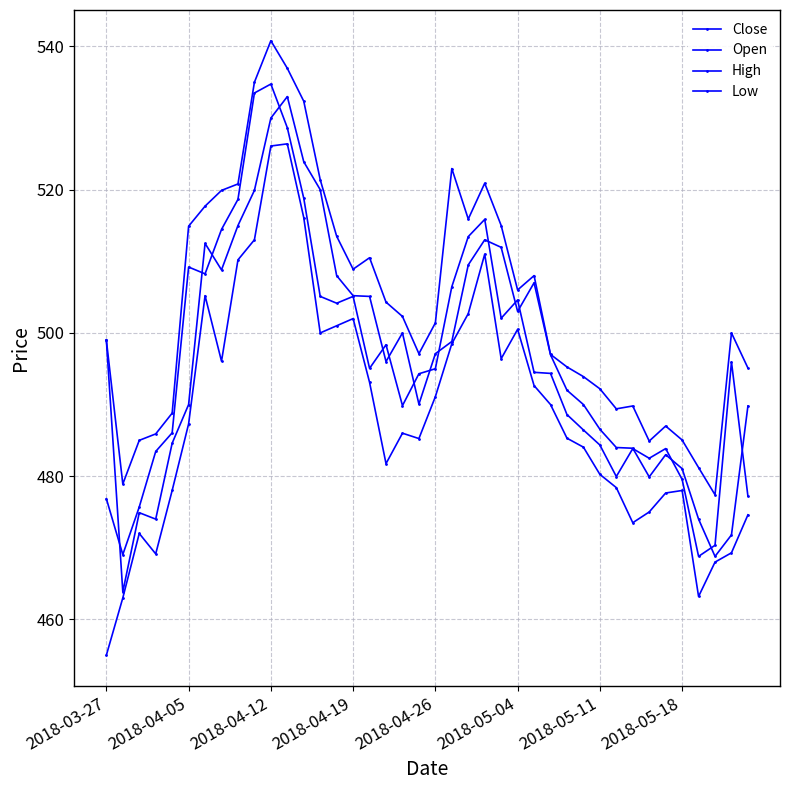

Count the number of data series in this chart.

4